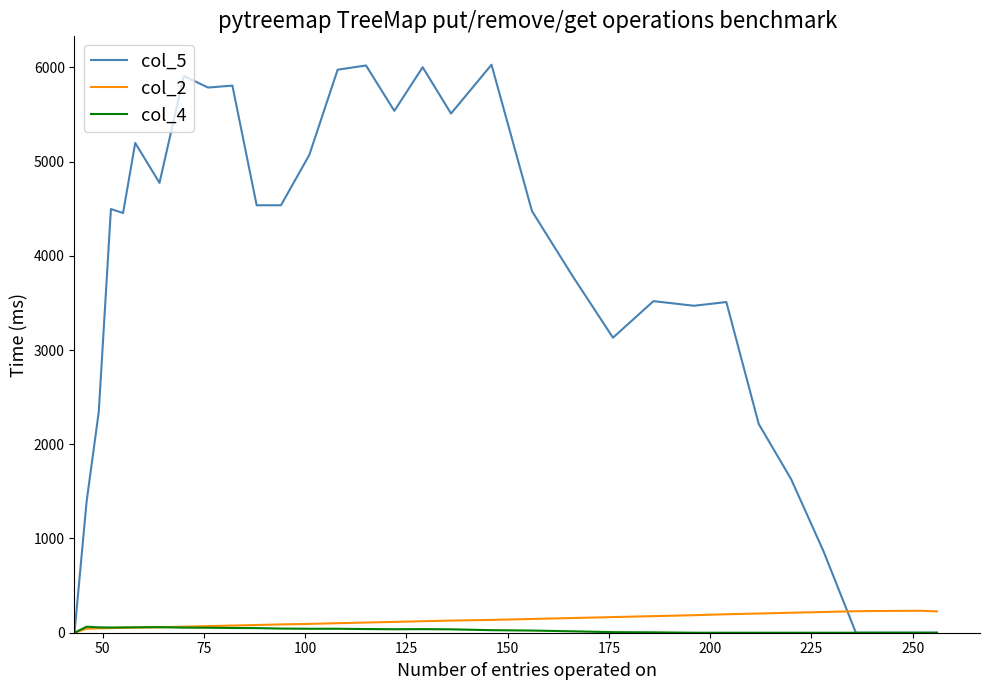

Count the number of categories in the chart.

34